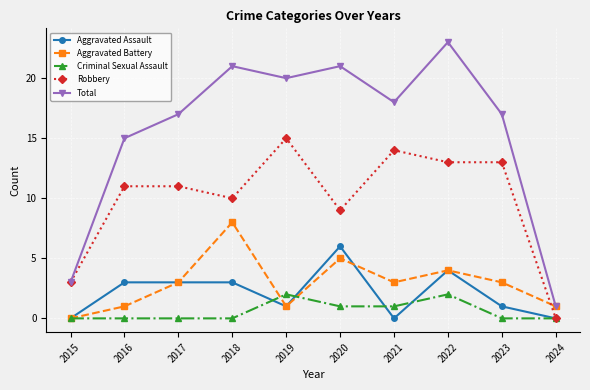

Which series has the widest spread of values?

Total